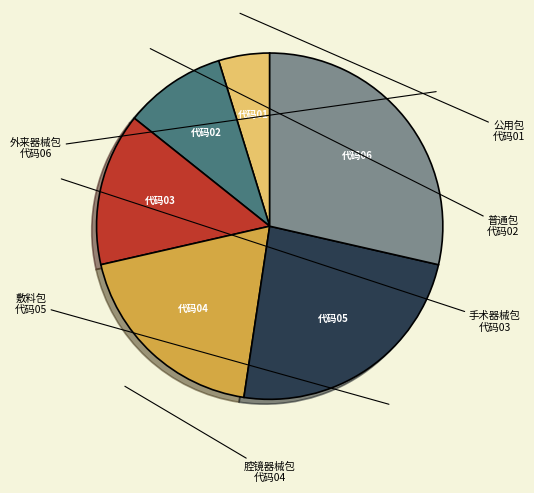

Is it true that 普通包 is 1% of the pie?

False